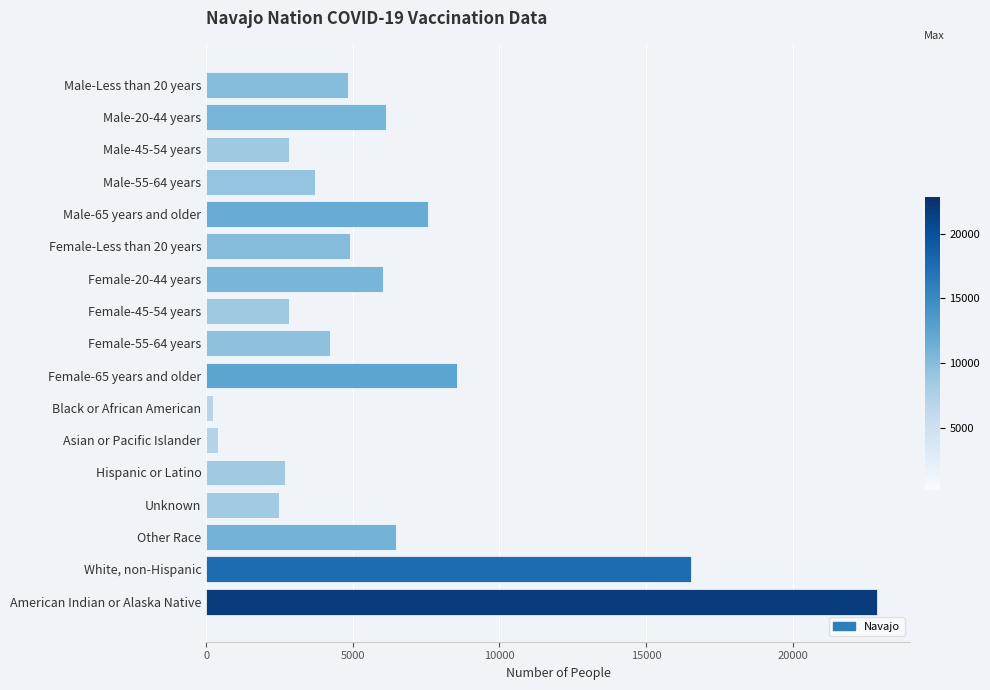

Does the chart contain stacked bars?

No